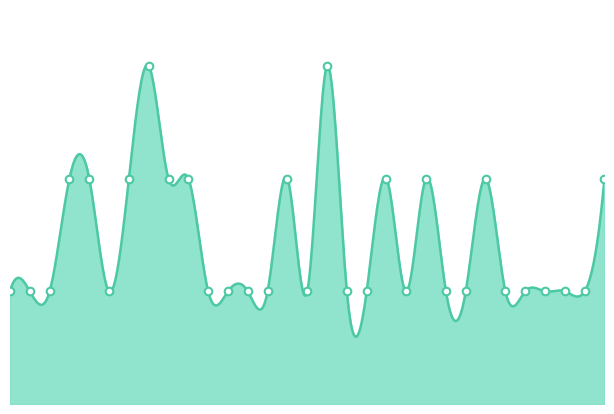

Which has a higher value, 26 or 11?

26